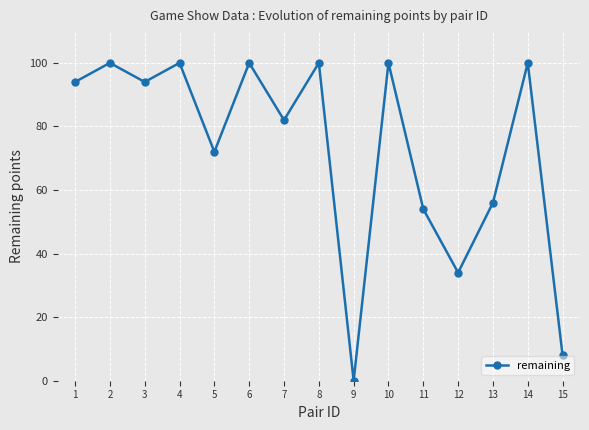

What is the average value?

73